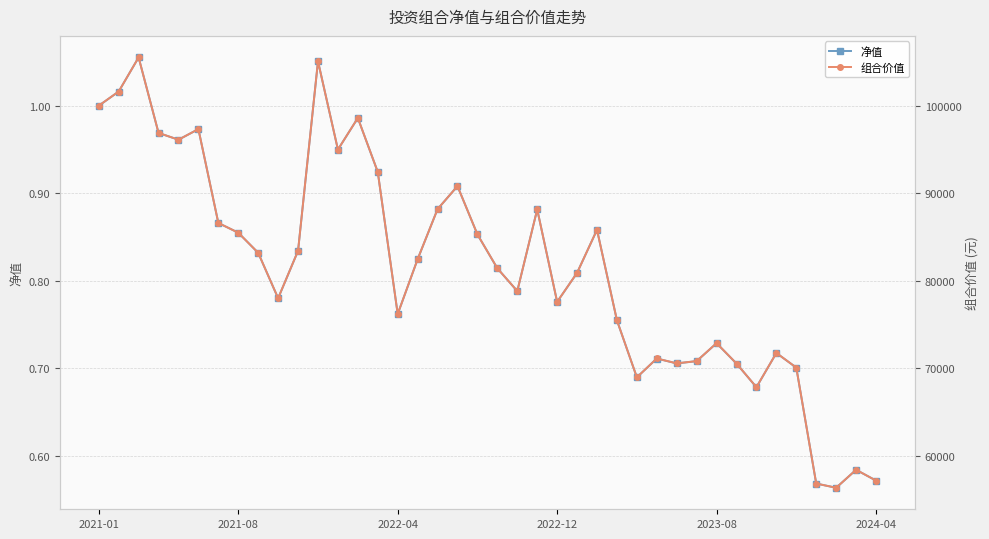

What is the difference between the maximum and minimum values in the 净值 series?

0.5